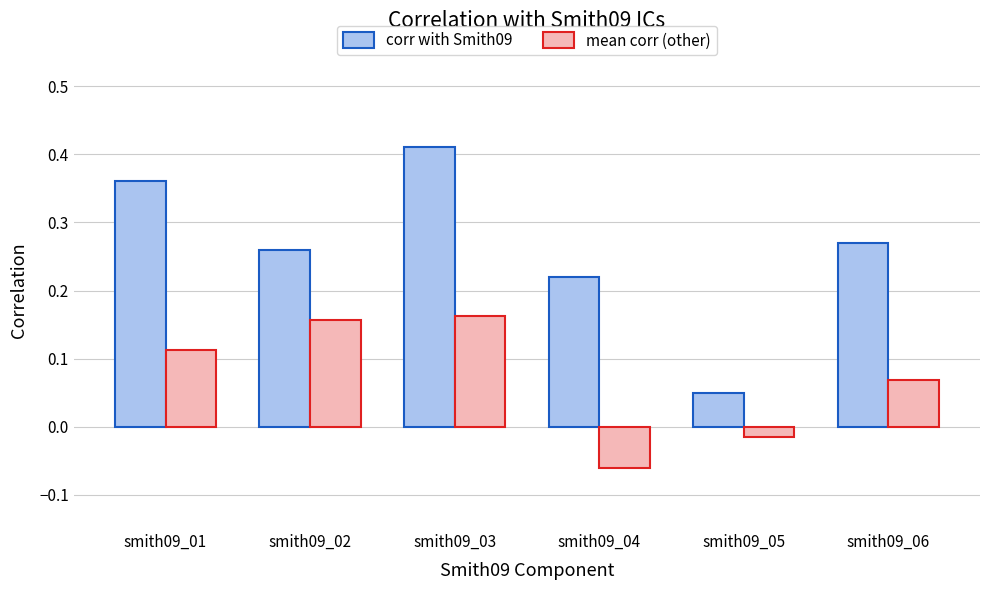

How many data points does each series have?

6